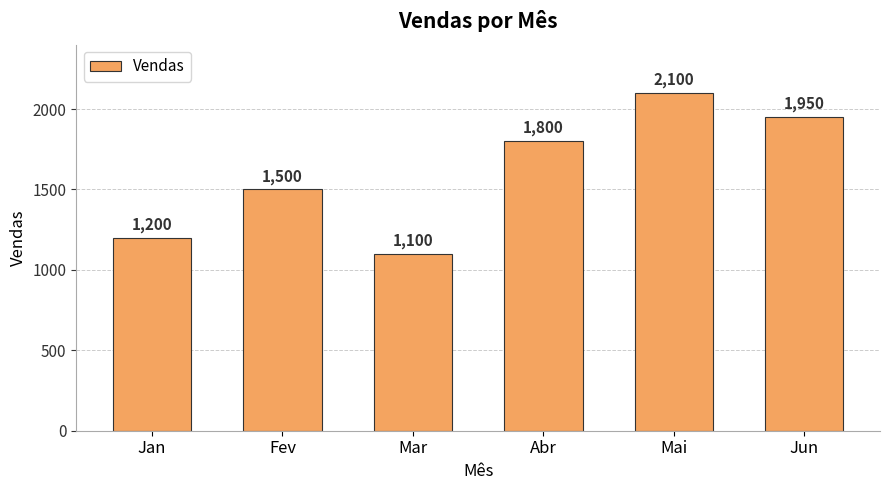

Where is the data nearest to the value 1600?

Fev